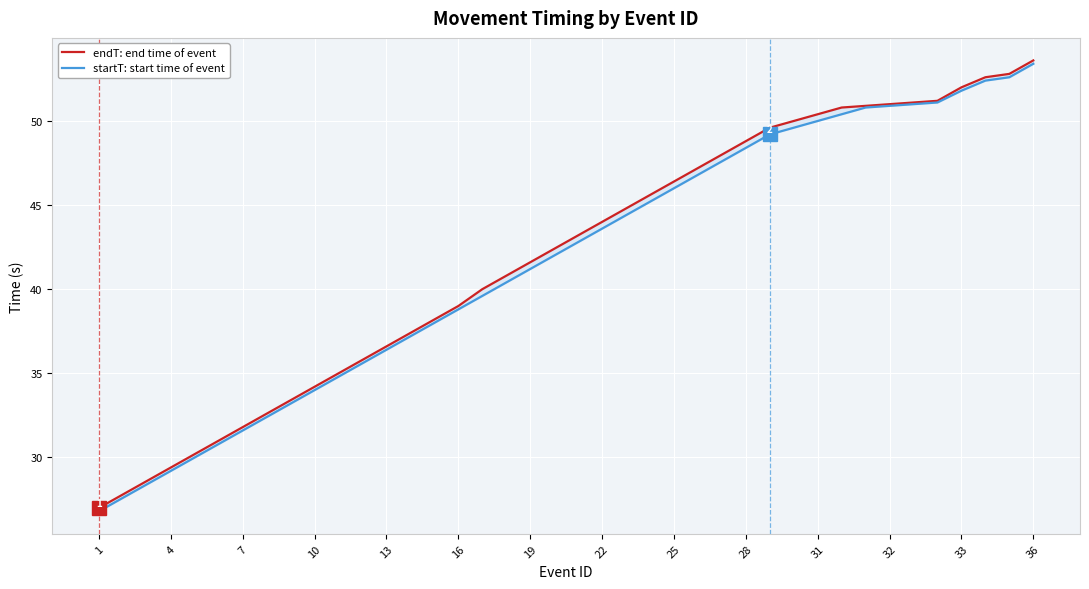

Which has a higher value, 38 or 28?

38